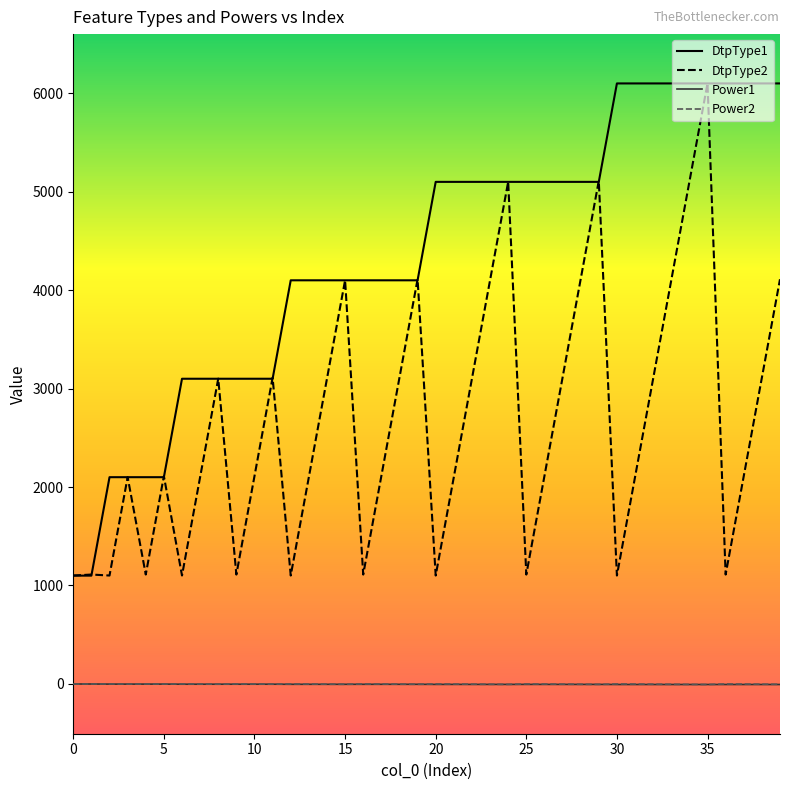

True or false: Power2 and DtpType1 cross at least once.

False